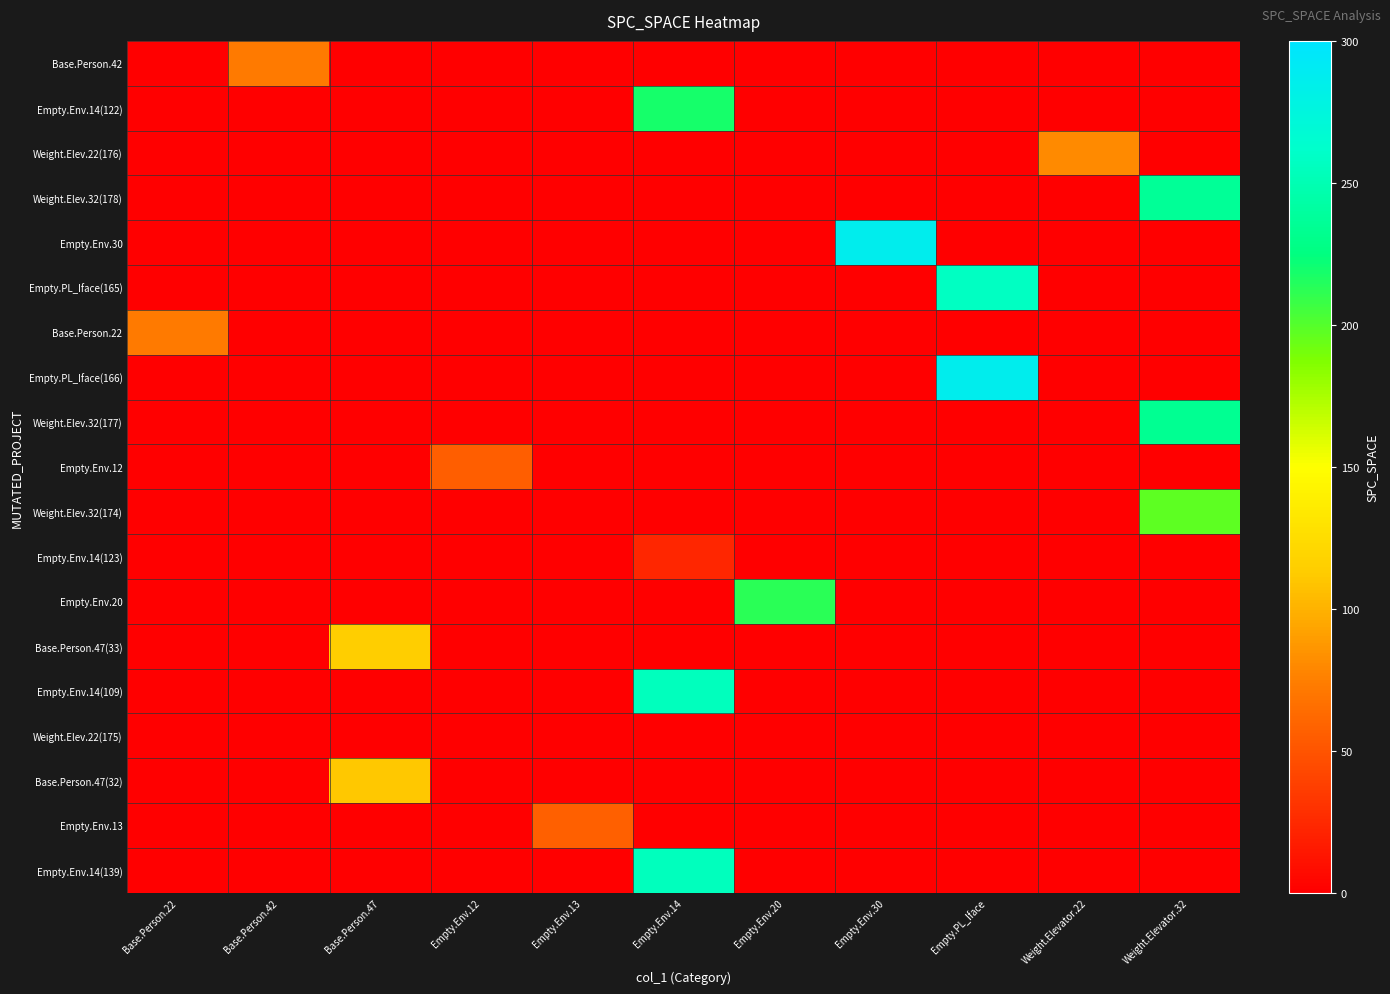

Which series has the largest total across all categories?

Empty.Env.30